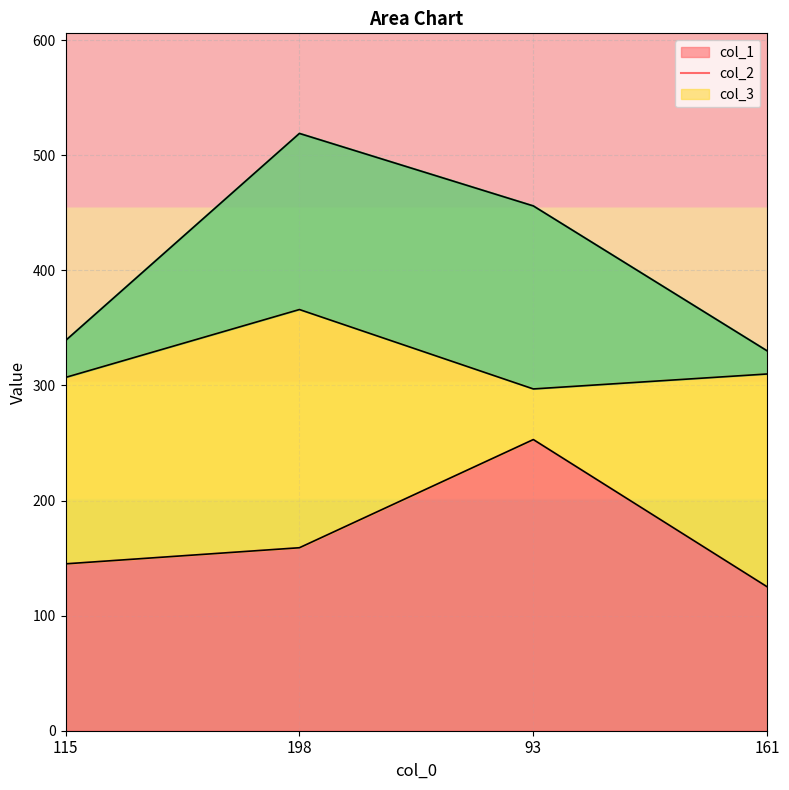

How many times do col_2 and col_1 cross each other?

2